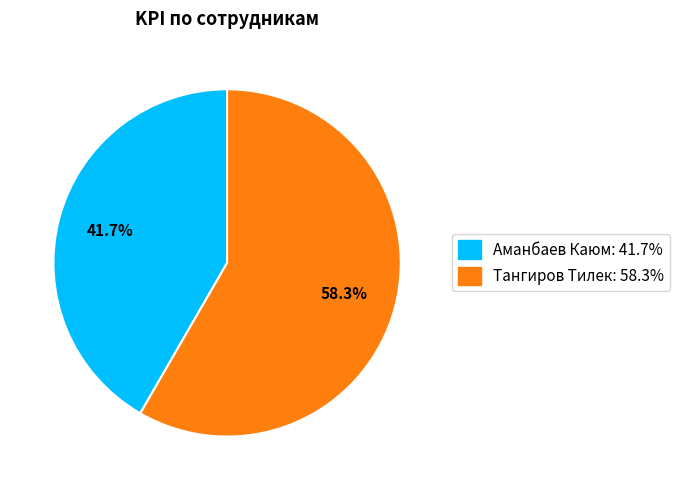

What is the ratio of the value at Аманбаев Каюм to the value at Тангиров Тилек?

0.7